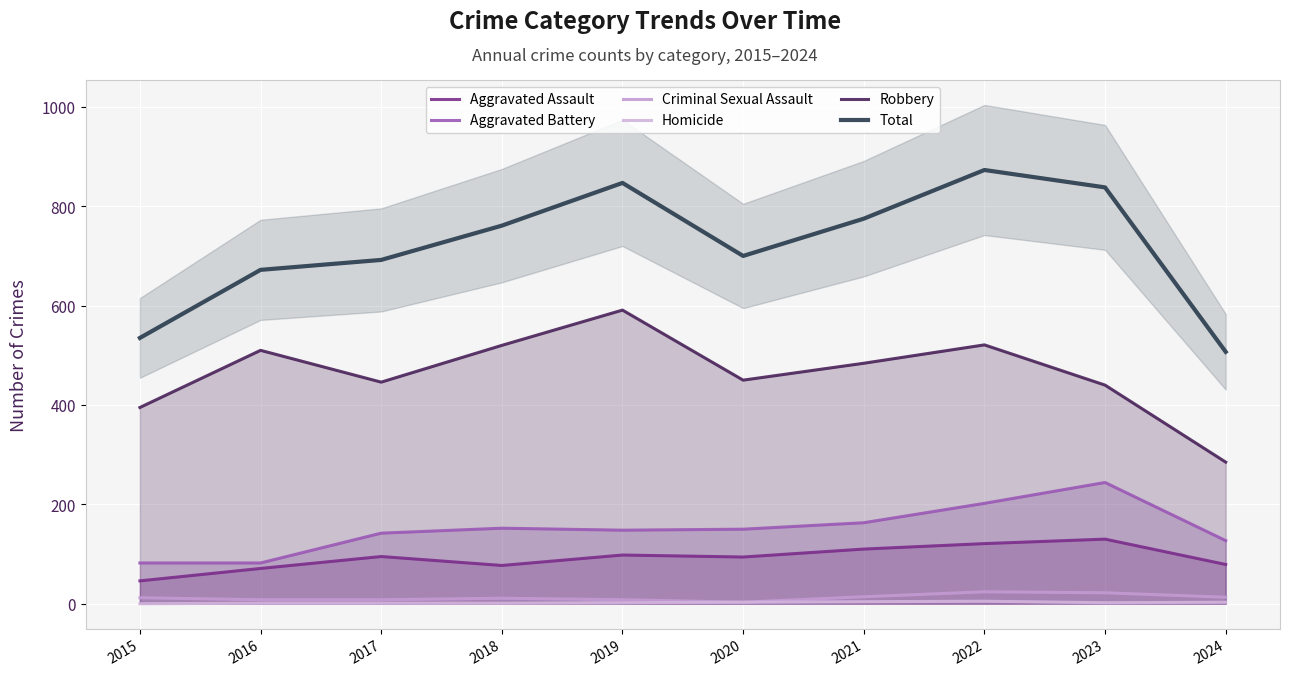

True or false: Total and Aggravated Battery intersect in this chart.

False